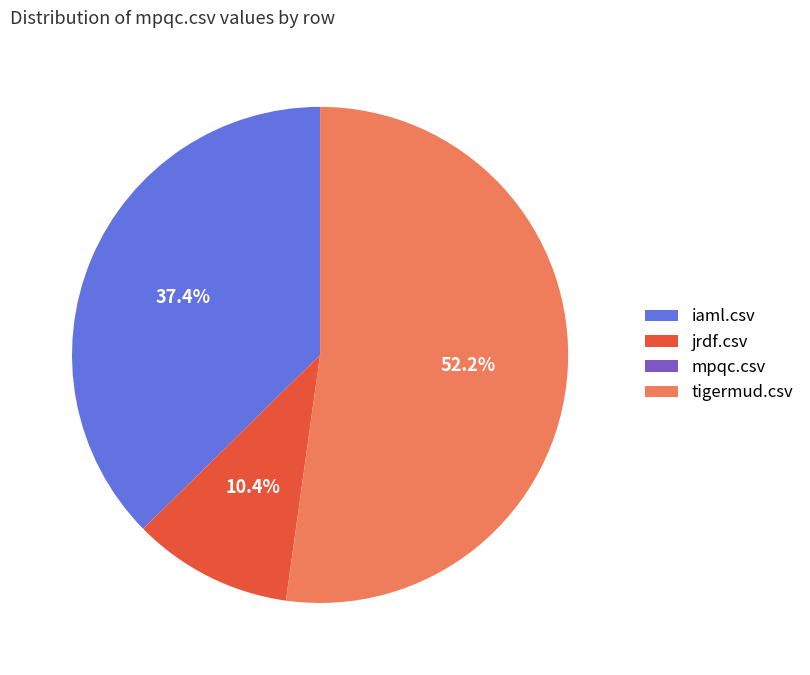

To the nearest percent, what is the difference between the largest and smallest slice percentages?

52%